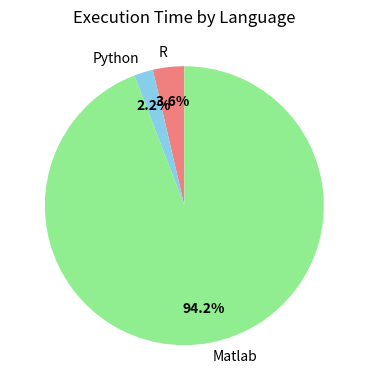

How many segments does this pie chart have?

3